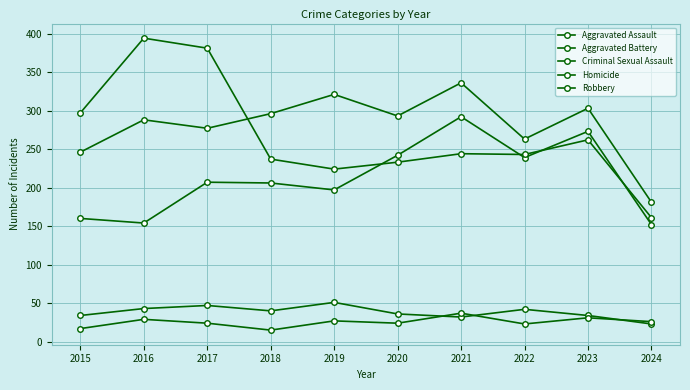

Reading right to left, extract all data points from this chart.

Aggravated Assault: 152	273	239	292	242	197	206	207	154	160
Aggravated Battery: 181	303	263	336	293	321	296	277	288	246
Criminal Sexual Assault: 23	34	42	32	36	51	40	47	43	34
Homicide: 26	31	23	37	24	27	15	24	29	17
Robbery: 161	262	243	244	233	224	237	381	394	297